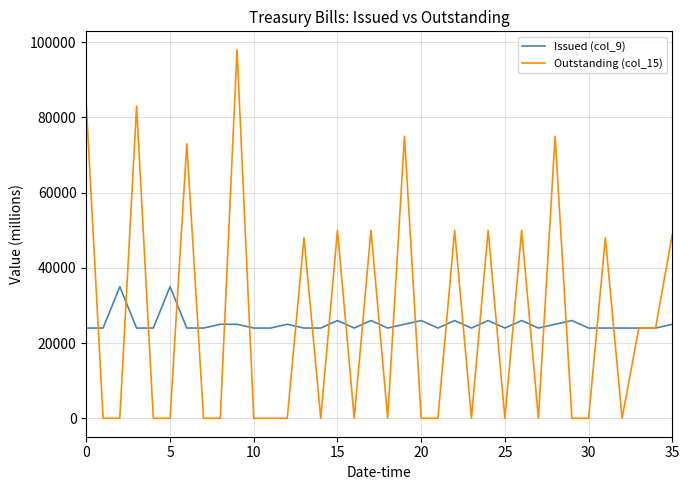

What is the average value of the Issued (col_9) series?

25166.6